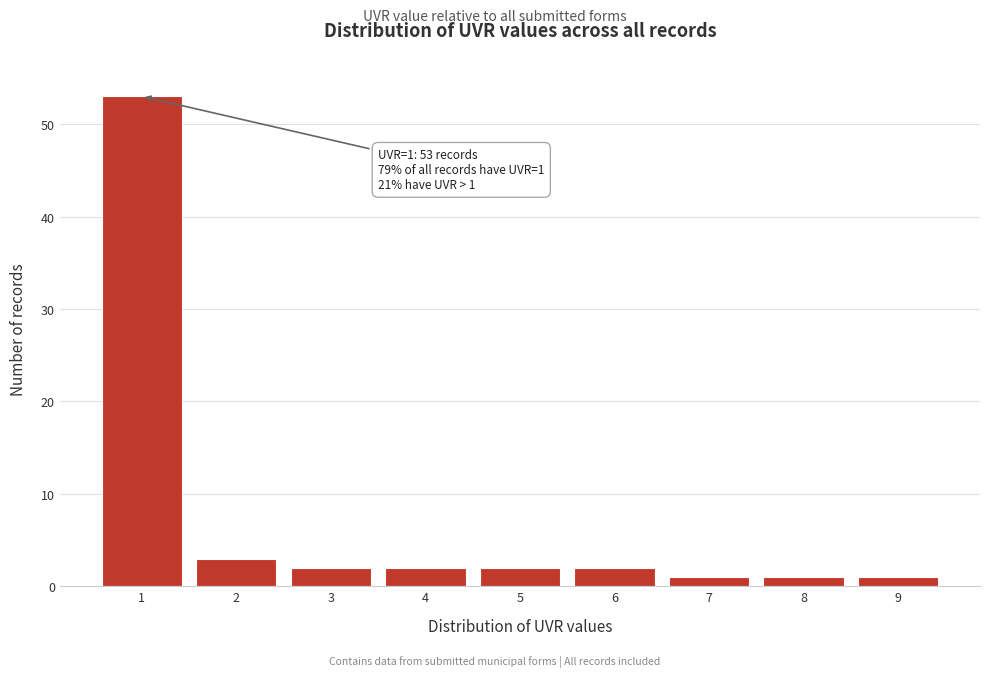

Which range on the x-axis has the tallest bar?

0.5 to 1.5